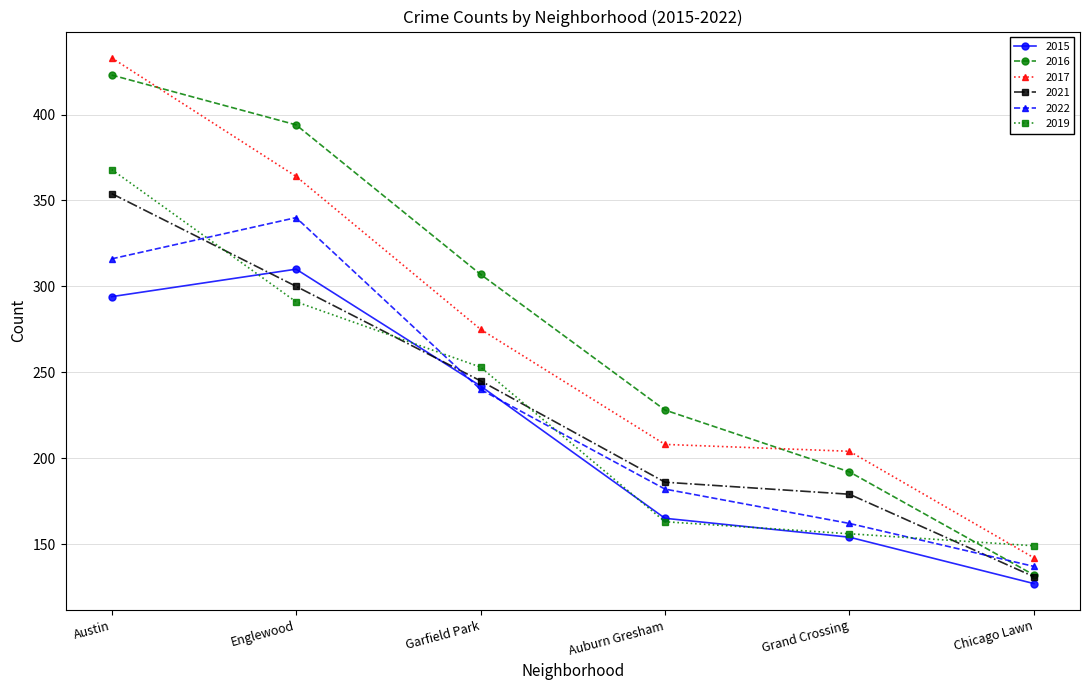

What are all the series names shown in the legend?

2015, 2016, 2017, 2021, 2022, 2019